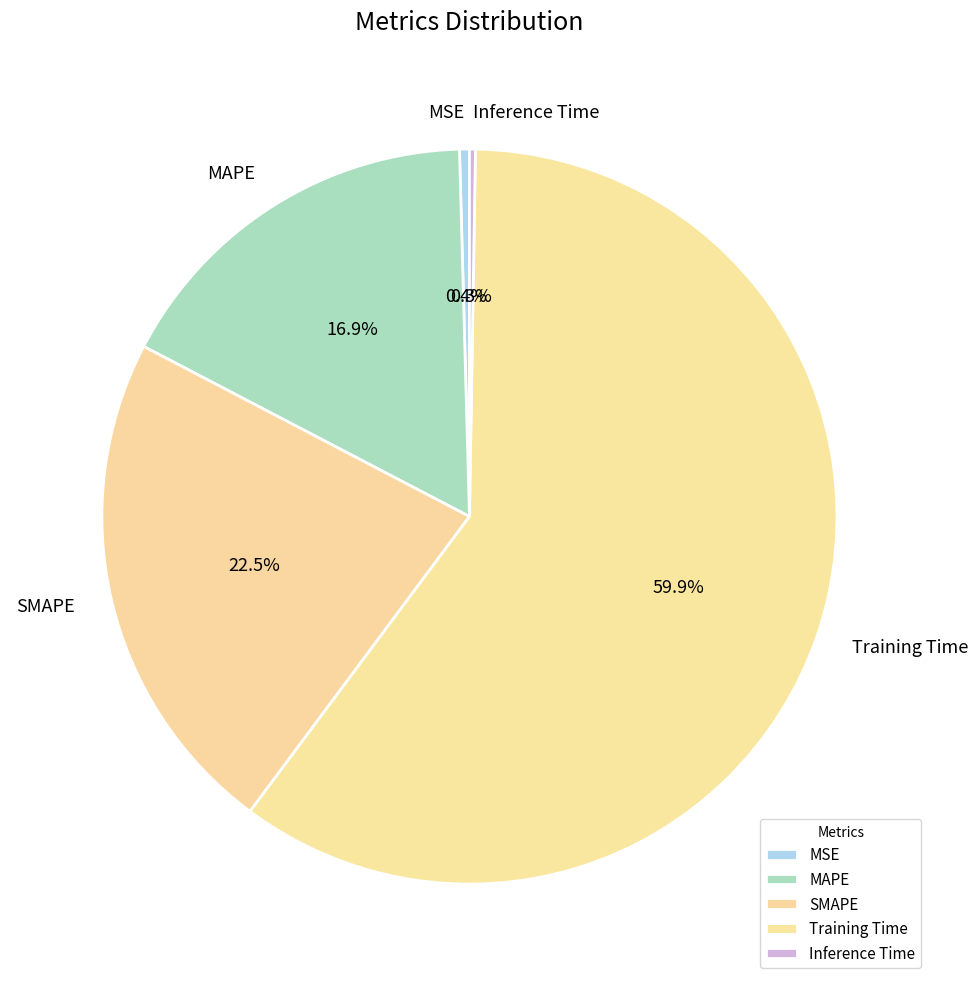

Which has a higher value, SMAPE or Training Time?

Training Time